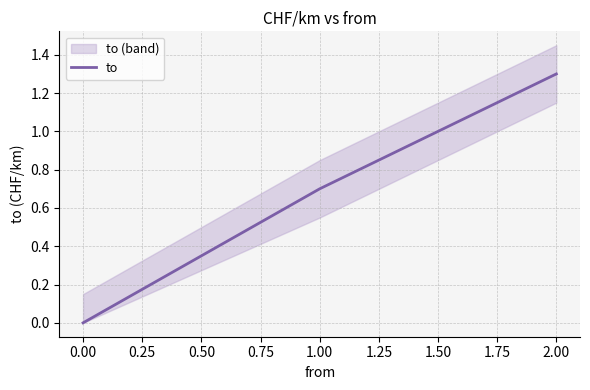

What is the value of the 2nd point from the left?

0.7